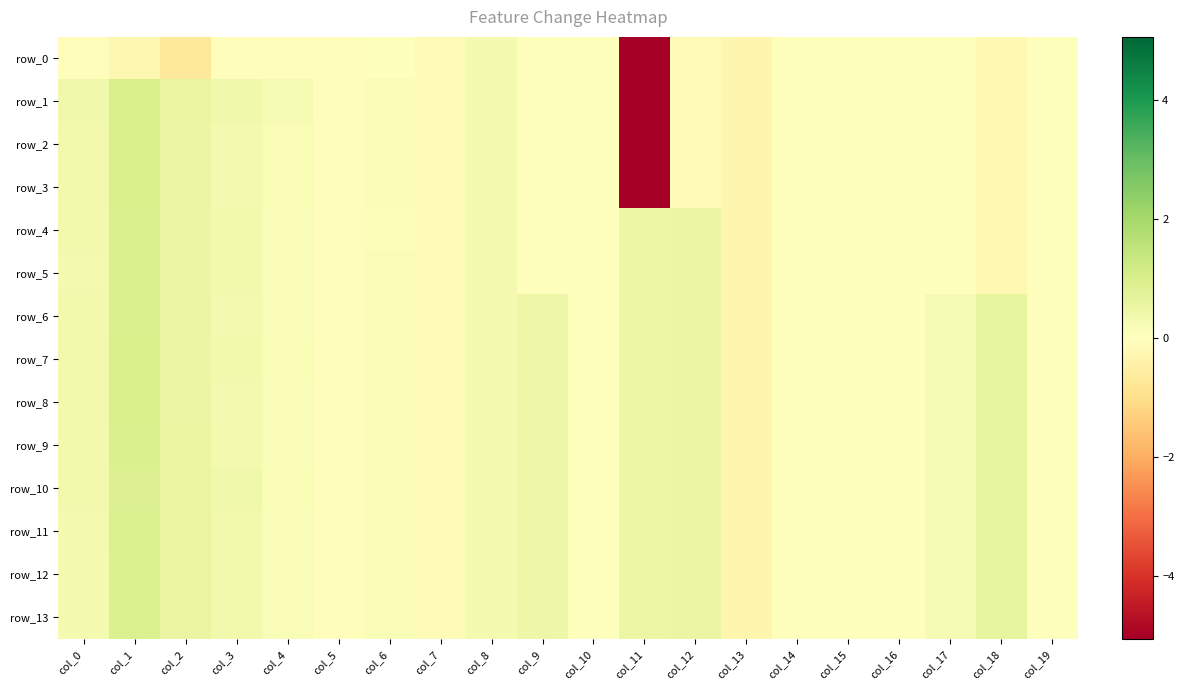

How many distinct data groups are displayed?

14